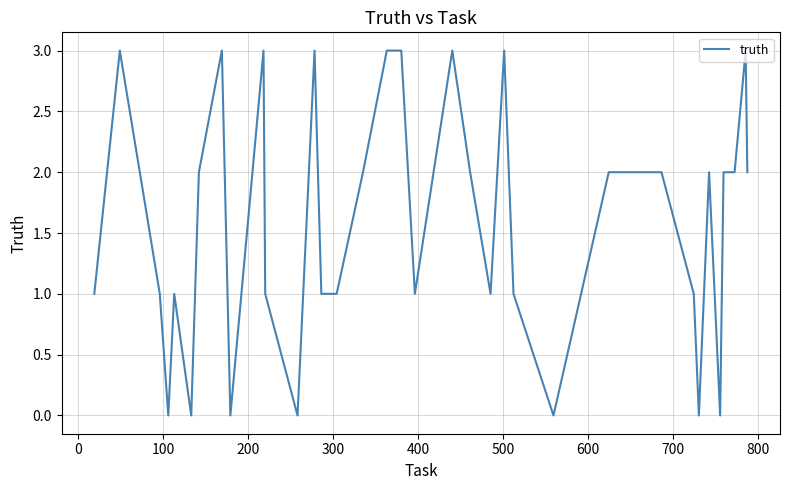

What is the greatest value displayed?

3